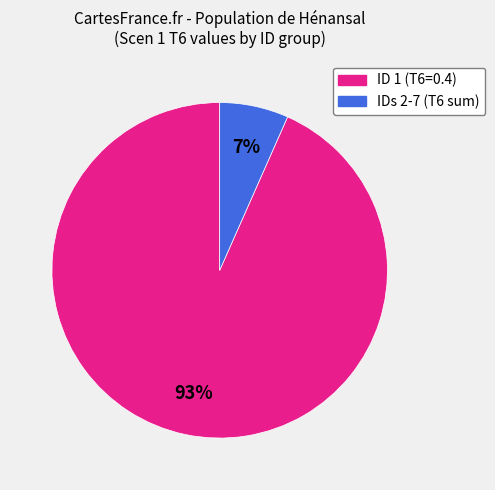

To the nearest percent, what is the average slice percentage?

50%